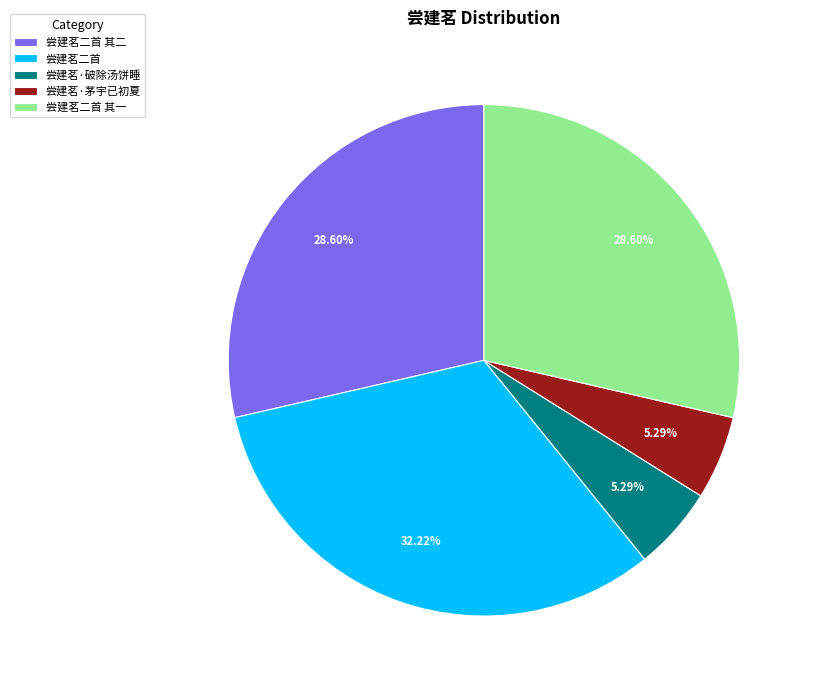

Which slice is the largest?

尝建茗二首